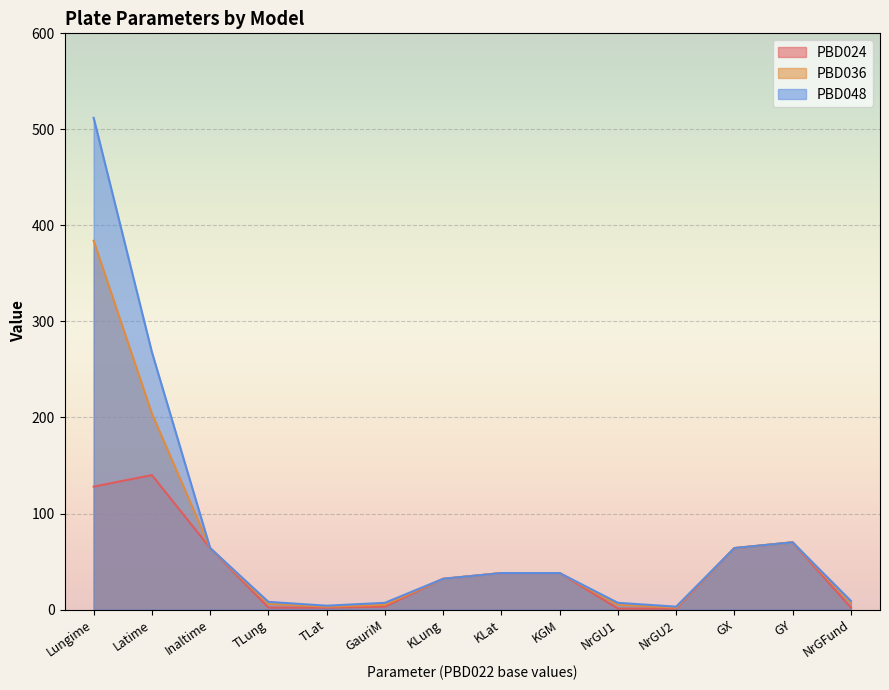

What is the sum of all PBD048 values?

1124